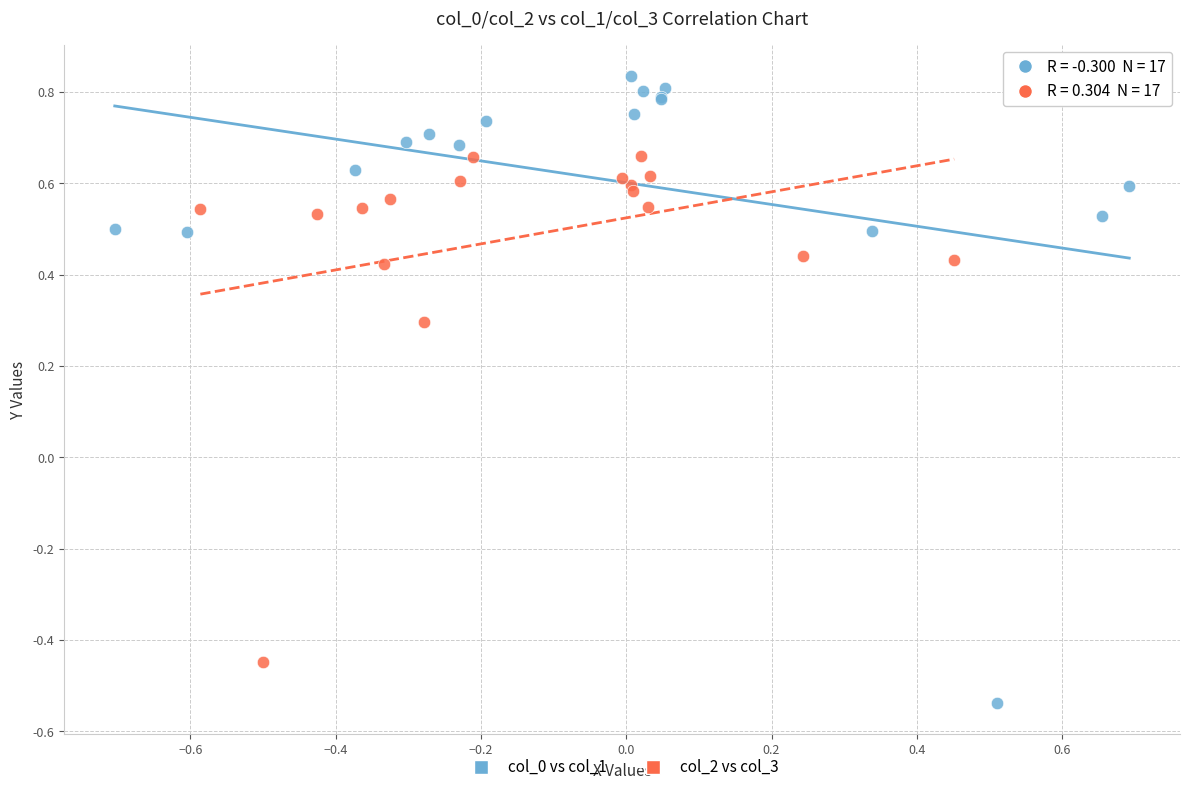

Which series contains the lowest Y value?

col_0 vs col_1